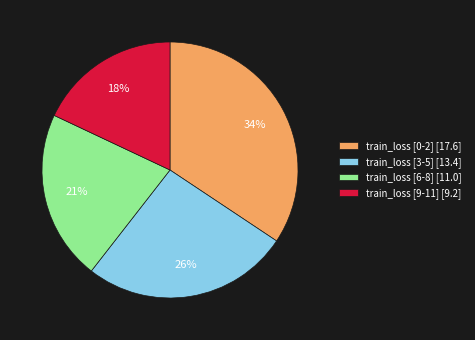

Is there any slice that represents more than half of the pie?

No